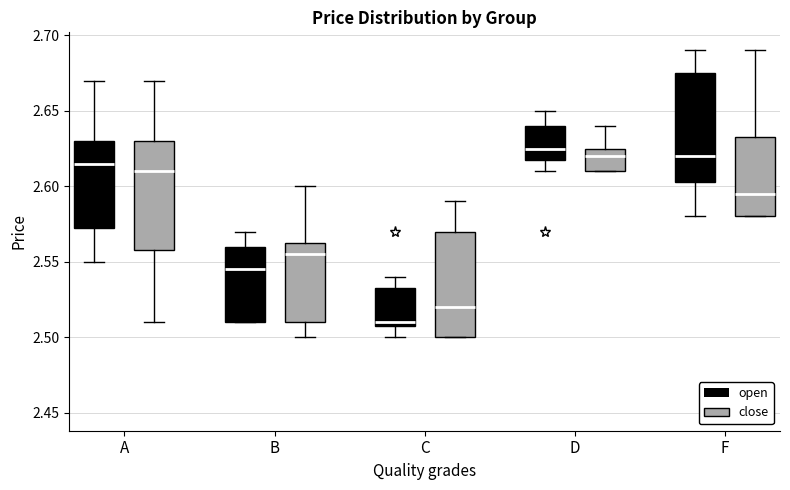

Where is the lower edge of the box for D (close) on the y-axis? The values are not printed on the chart, so give them approximately, as read against the axis.

2.610